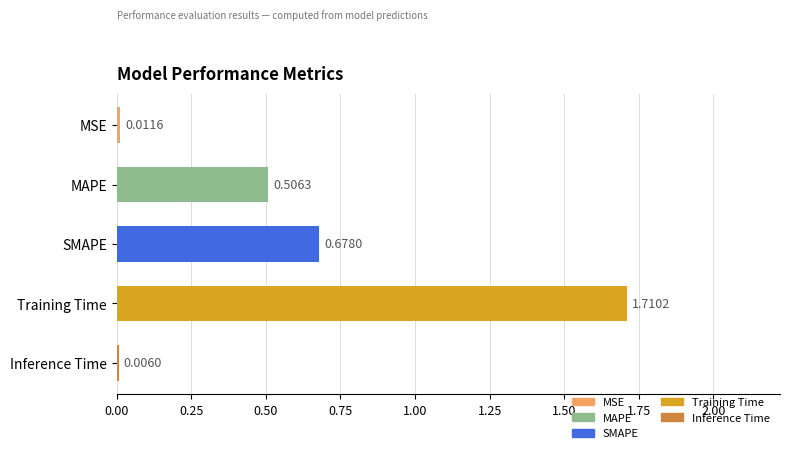

Count the number of categories in the chart.

5